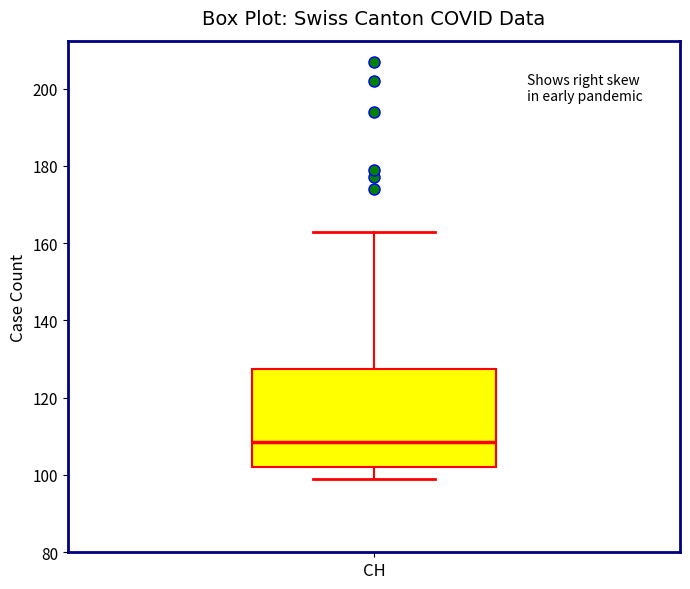

Read this box plot against the y-axis: the position of the median line, the range covered by the box, and the ends of both whiskers. The values are not printed on the chart, so give them approximately, as read against the axis.

median 108, box 102 to 128, whiskers 100 to 164